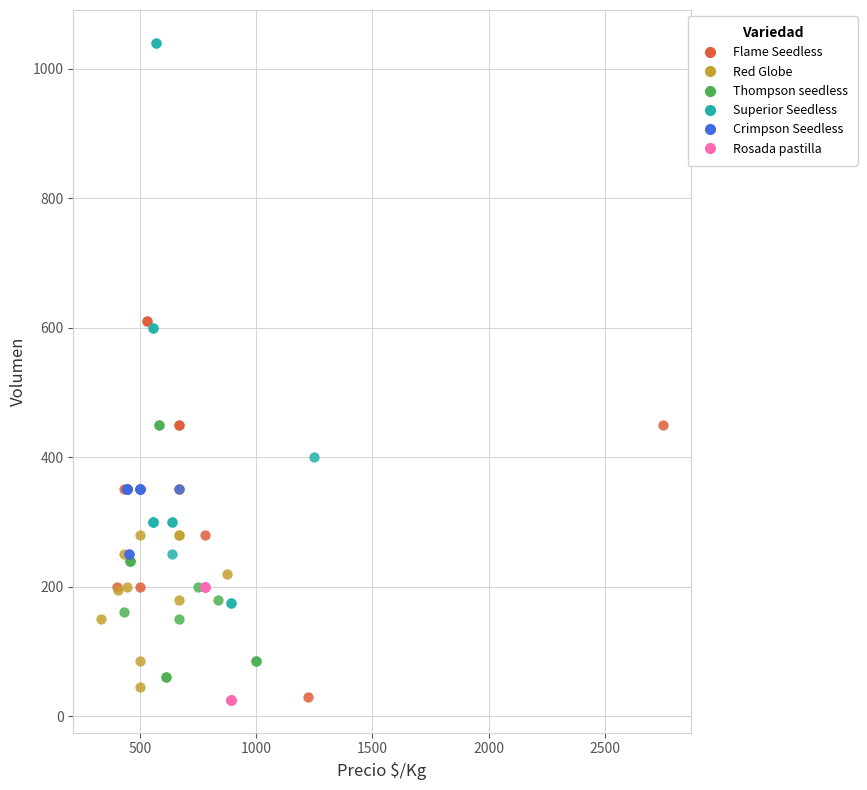

Which series has the widest spread of Y values?

Superior Seedless